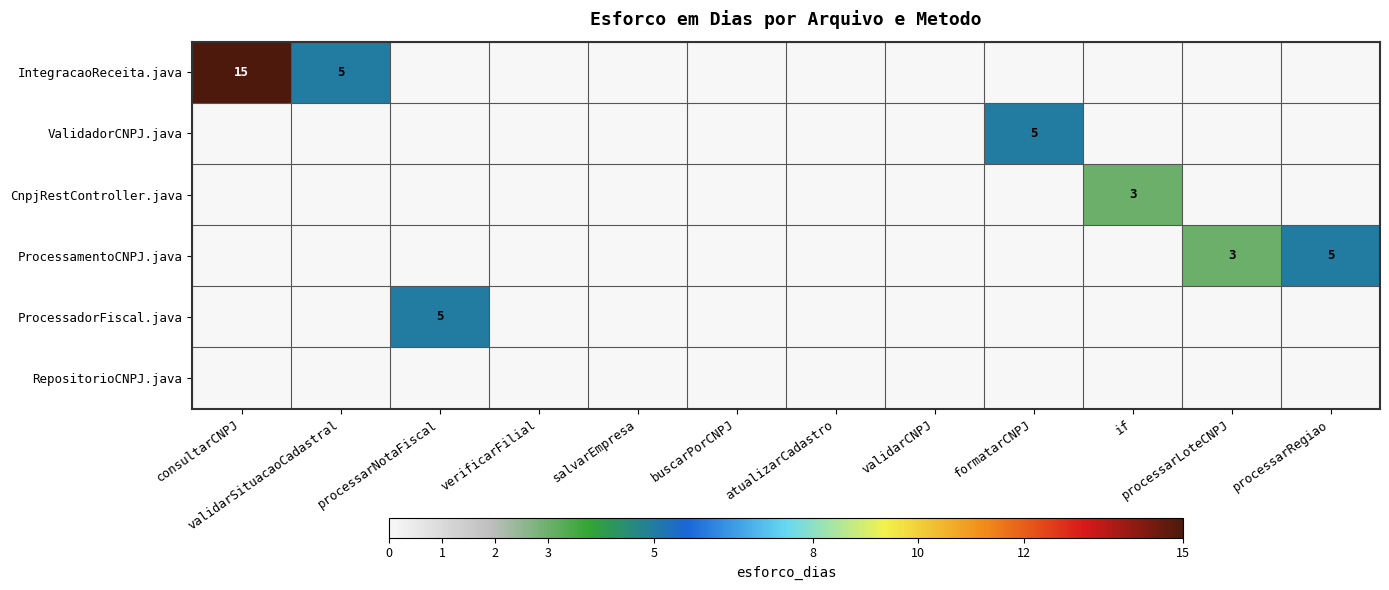

What is the difference between the second highest and second lowest values in the ProcessamentoCNPJ.java series?

3